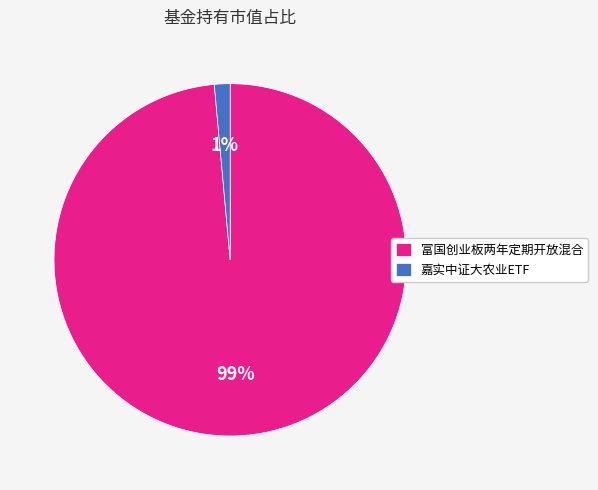

Is the sum of 富国创业板两年定期开放混合 and 嘉实中证大农业ETF greater than half?

Yes